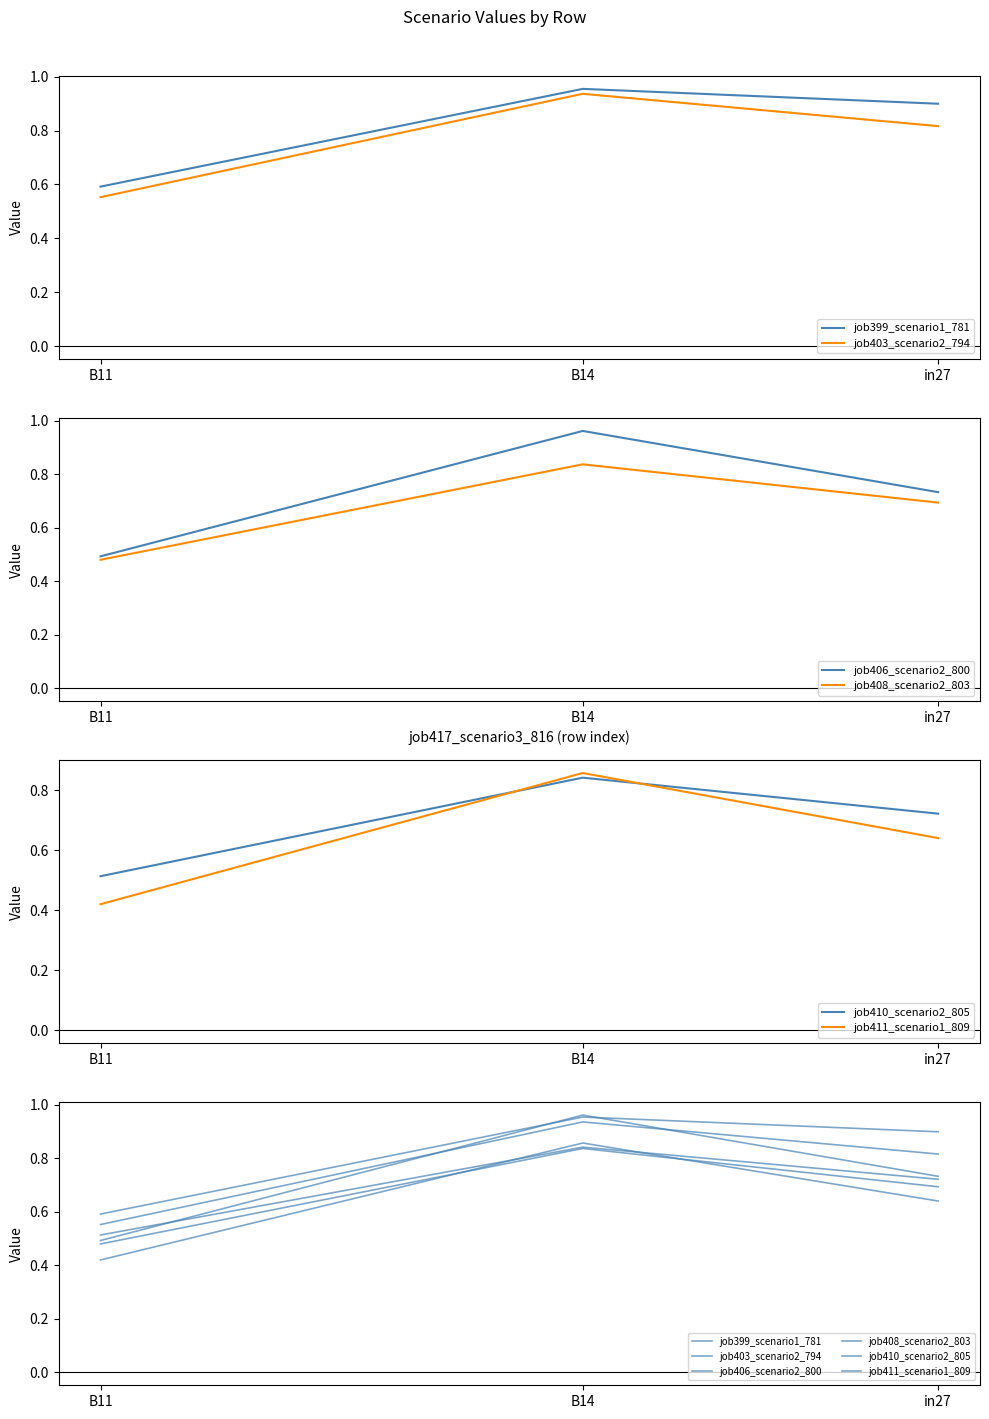

Which category has the highest value across all series?

B14